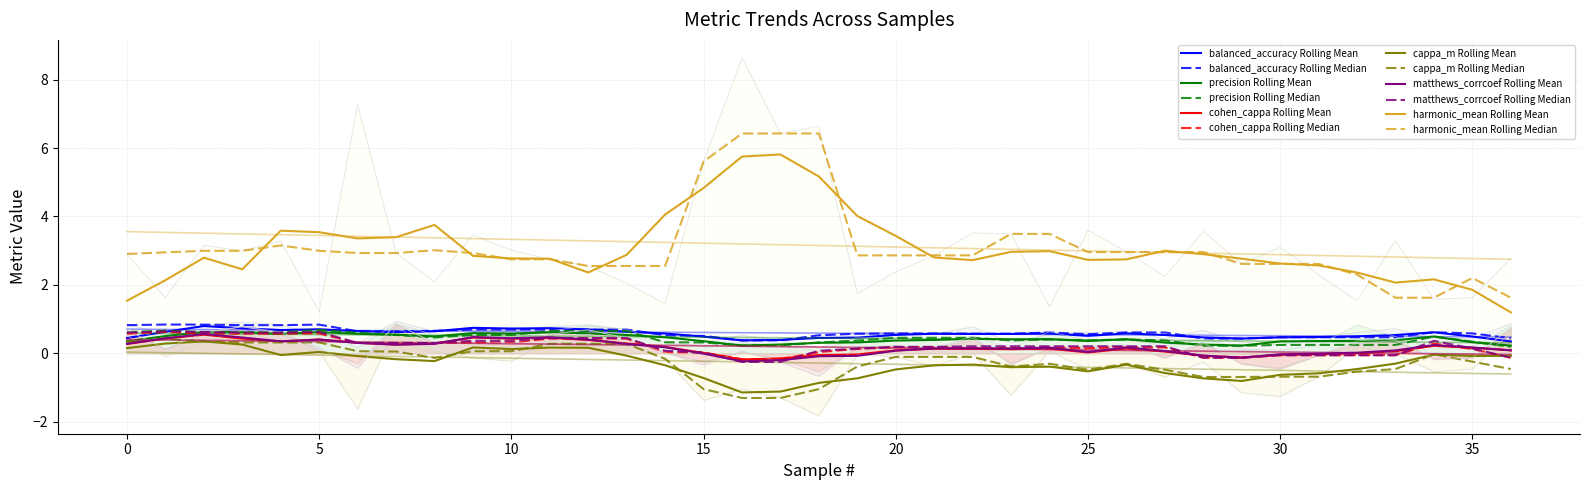

Reading left to right, extract all data points from this chart.

balanced_accuracy: 0.9	0.6	0.8	0.9	0.8	0.5	0.3	0.9	0.6	0.7	0.7	0.8	0.8	0.7	0.5	0.3	0.5	0.4	0.1	0.6	0.6	0.6	0.8	0.3	0.6	0.6	0.6	0.4	0.7	0.3	0.3	0.5	0.6	0.7	0.4	0.4	0.9
precision: 0.7	0.4	0.6	0.8	0.6	0.7	0.2	0.9	0.5	0.5	0.4	0.7	0.8	0.7	0.3	0.2	0.3	0.2	0.1	0.5	0.5	0.4	0.5	0.2	0.6	0.4	0.4	0.2	0.4	0.1	0.1	0.2	0.8	0.5	0.1	0.2	0.8
cohen_cappa: 0.7	0.1	0.6	0.8	0.6	0.1	-0.3	0.9	0.3	0.3	0.3	0.6	0.7	0.4	0.0	-0.3	0.0	-0.2	-0.5	0.2	0.2	0.1	0.4	-0.3	0.2	0.2	0.2	-0.1	0.3	-0.3	-0.4	-0.1	0.3	0.4	-0.2	-0.1	0.7
cappa_m: 0.5	-0.1	0.3	0.7	0.3	0.1	-1.6	0.8	0.1	-0.1	-0.2	0.4	0.6	0.3	-0.2	-1.4	-1.0	-1.3	-1.8	-0.0	-0.1	-0.4	0.0	-1.2	0.1	-0.5	-0.3	-0.7	-0.2	-1.2	-1.3	-0.7	0.2	-0.0	-0.5	-0.5	0.6
matthews_corrcoef: 0.7	0.1	0.6	0.8	0.6	0.2	-0.4	0.9	0.3	0.4	0.3	0.6	0.7	0.4	0.0	-0.3	0.1	-0.3	-0.7	0.2	0.2	0.1	0.5	-0.3	0.2	0.2	0.2	-0.1	0.3	-0.3	-0.5	-0.1	0.4	0.4	-0.2	-0.1	0.7
harmonic_mean: 2.9	1.6	3.2	3.0	3.3	1.2	7.3	2.9	2.1	3.5	3.0	2.7	2.6	2.0	1.4	5.6	8.6	6.4	6.6	1.7	2.4	2.9	3.5	3.5	1.4	3.6	3.0	2.2	3.6	2.6	3.1	2.3	1.5	3.3	1.6	1.6	2.8